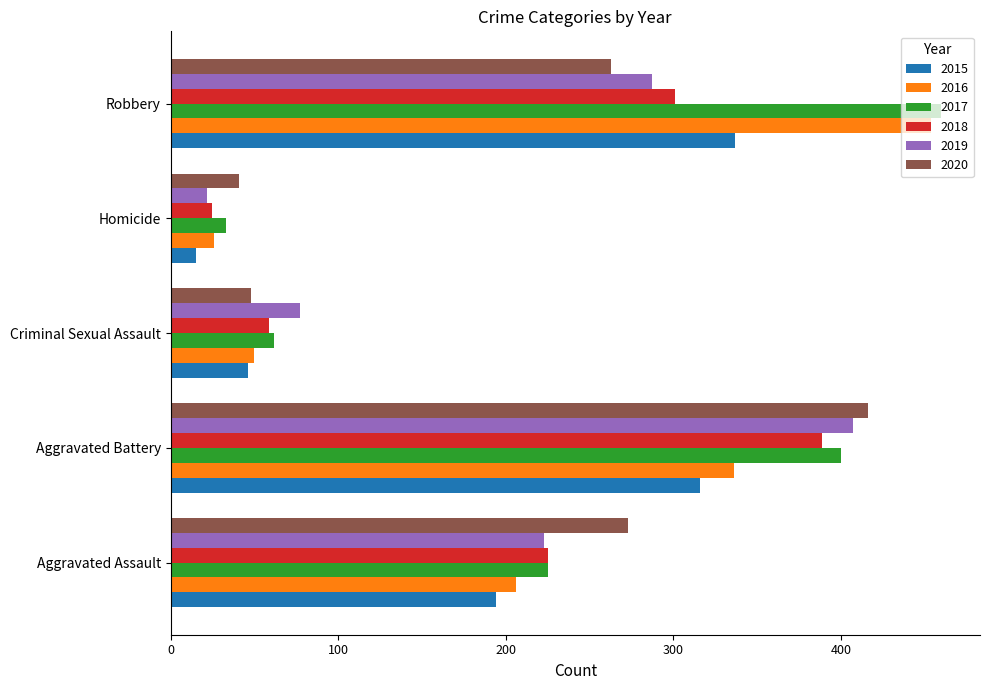

Rank the categories by 2016 value from lowest to highest.

Homicide, Criminal Sexual Assault, Aggravated Assault, Aggravated Battery, Robbery